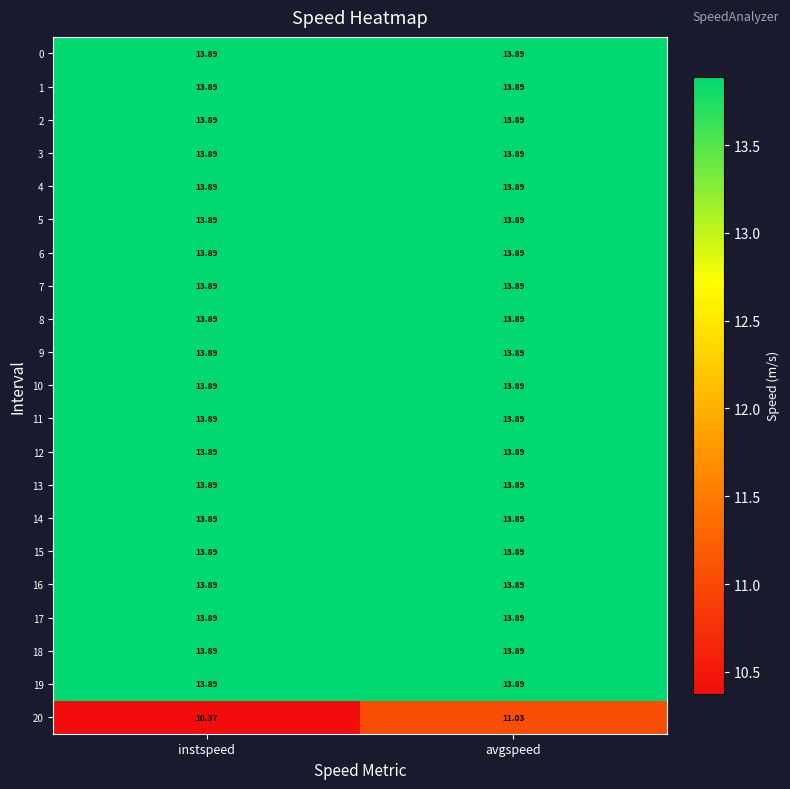

How many data points does each series have?

2